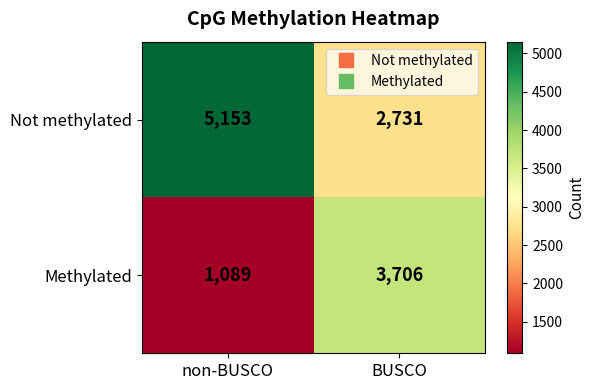

At non-BUSCO, list the series in order from smallest to largest.

Methylated, Not methylated